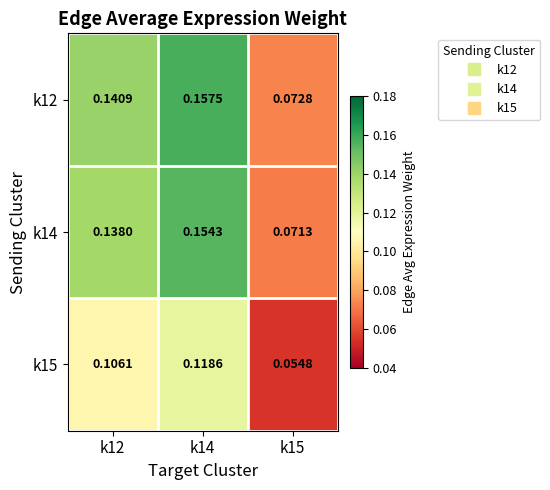

Which series changed the most between k12 and k15?

k12